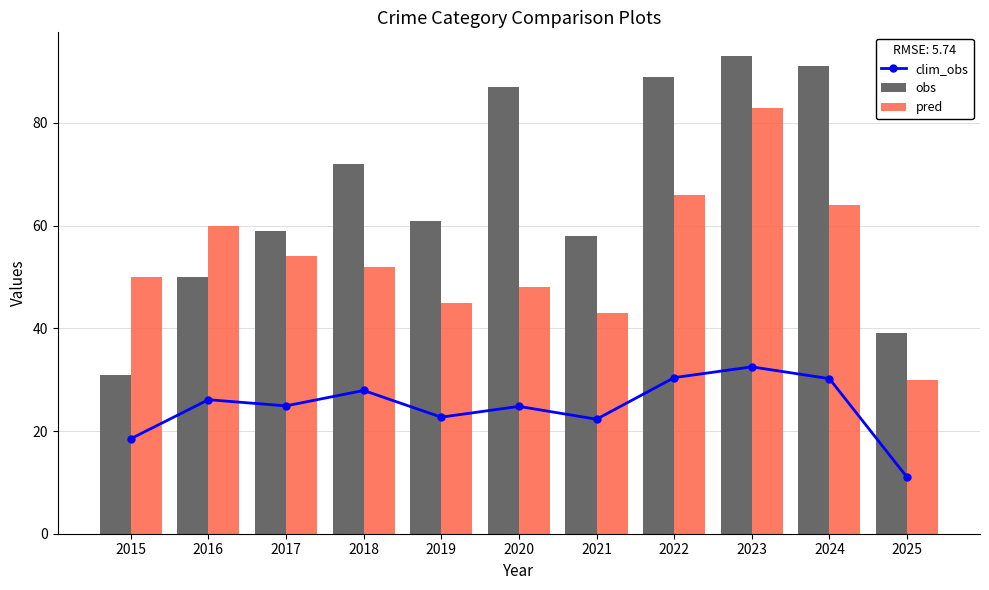

What is the maximum value shown in the chart?

93.0